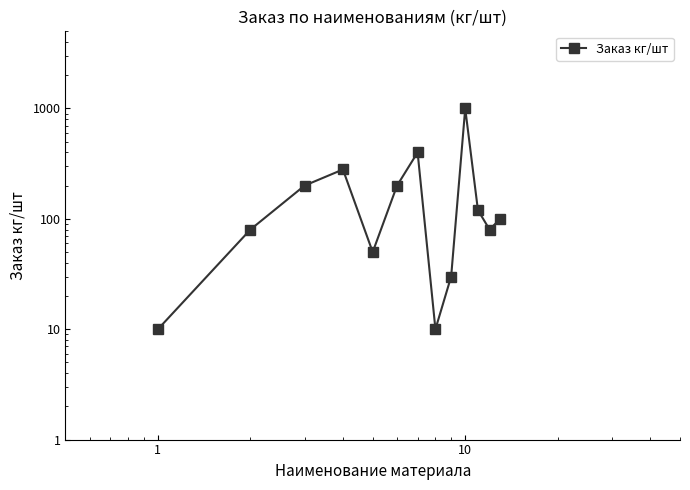

Between 10 and 10, which is larger?

10